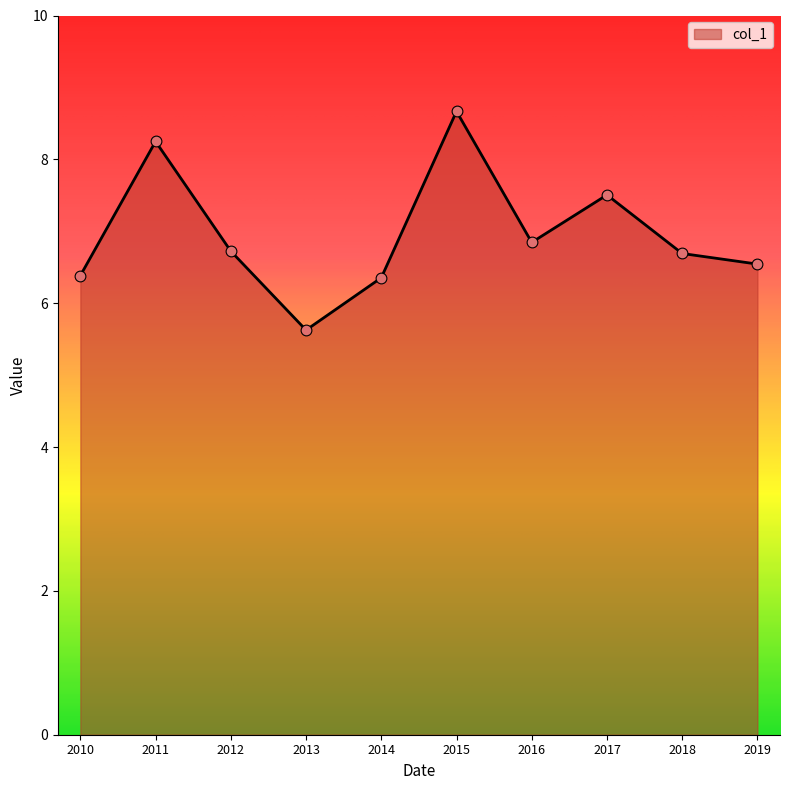

What is the ratio of the value at 2019 to the value at 2010?

1.0